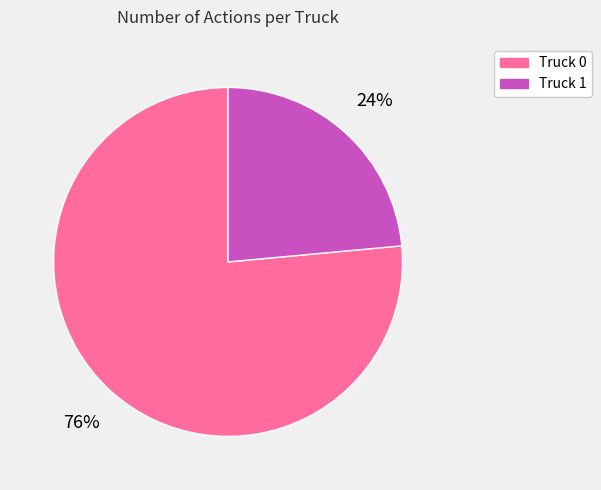

Do Truck 1 and Truck 0 together represent more than half of the pie?

Yes